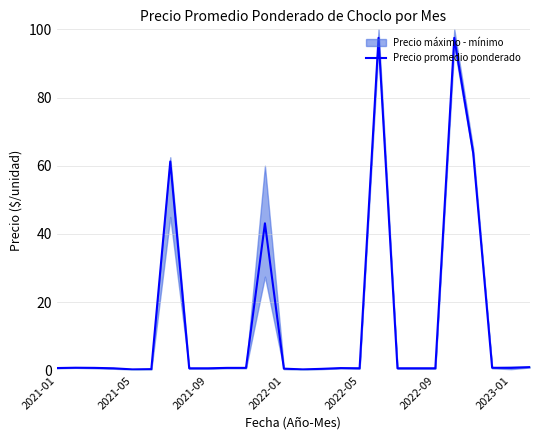

How many points are higher than both their immediate neighbors (excluding endpoints)?

6